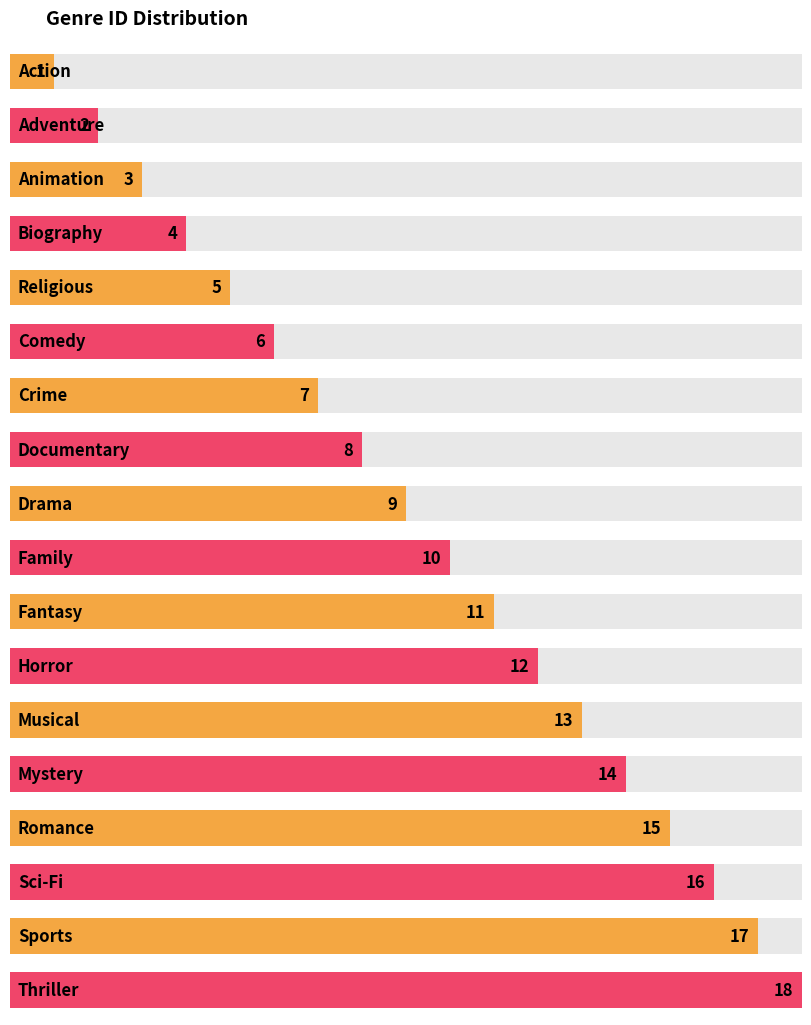

Rank the categories by value from highest to lowest.

Thriller, Sports, Sci-Fi, Romance, Mystery, Musical, Horror, Fantasy, Family, Drama, Documentary, Crime, Comedy, Religious, Biography, Animation, Adventure, Action